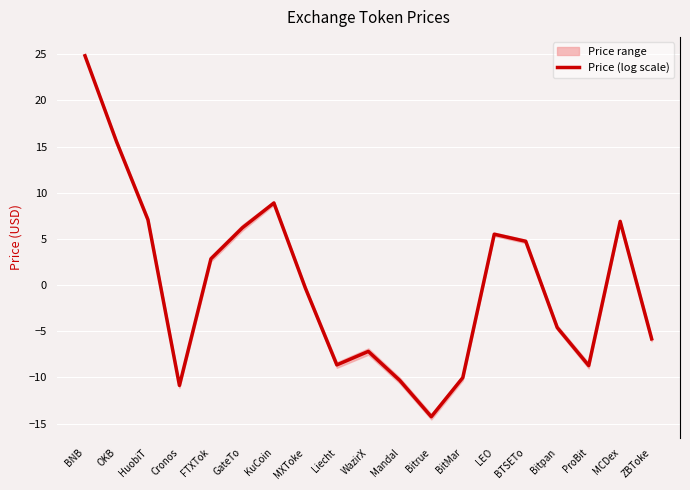

True or false: there are more than 1 points higher than both neighbors.

True